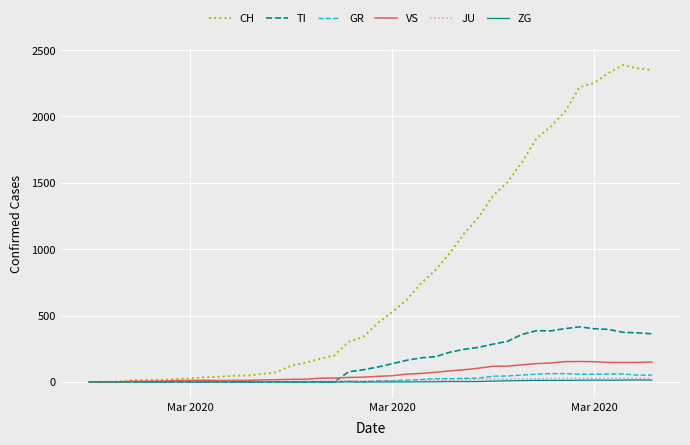

Which series has the largest range (max minus min)?

CH